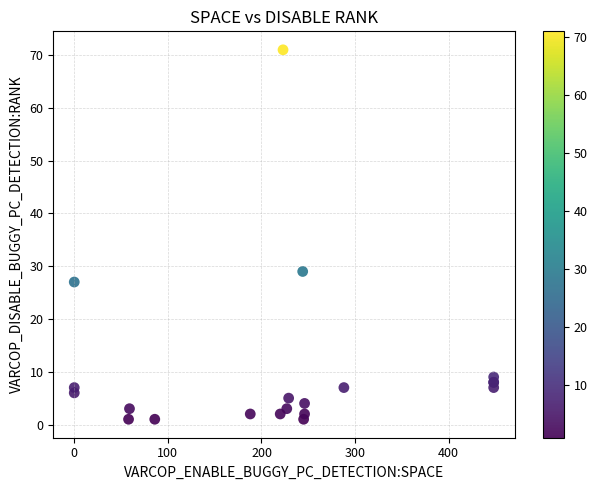

What Y value in the scatter plot is closest to 36?

29